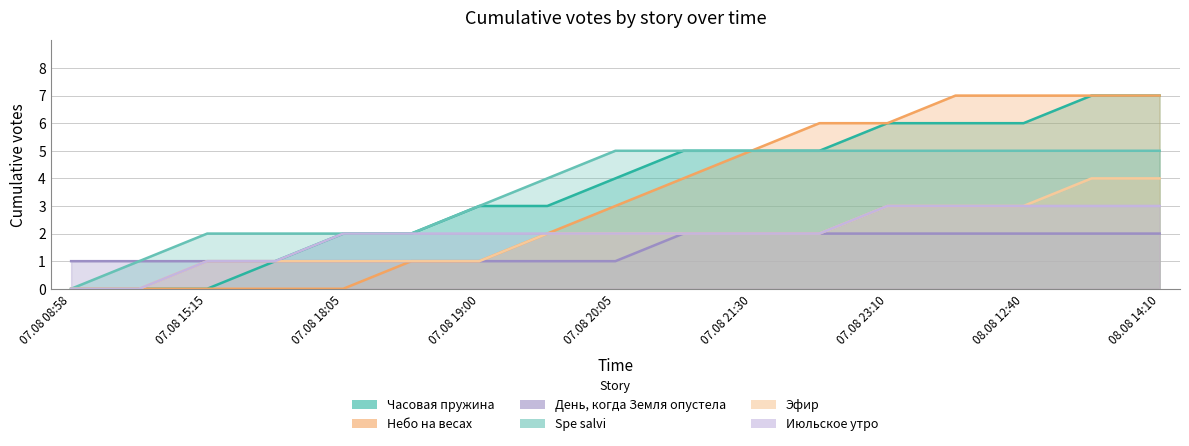

List the labels in order of Эфир value, smallest first.

07.08 08:58, 07.08 14:50, 07.08 15:15, 07.08 17:50, 07.08 18:05, 07.08 18:20, 07.08 19:00, 07.08 19:55, 07.08 20:05, 07.08 20:45, 07.08 21:30, 07.08 22:20, 07.08 23:10, 08.08 11:55, 08.08 12:40, 08.08 13:30, 08.08 14:10